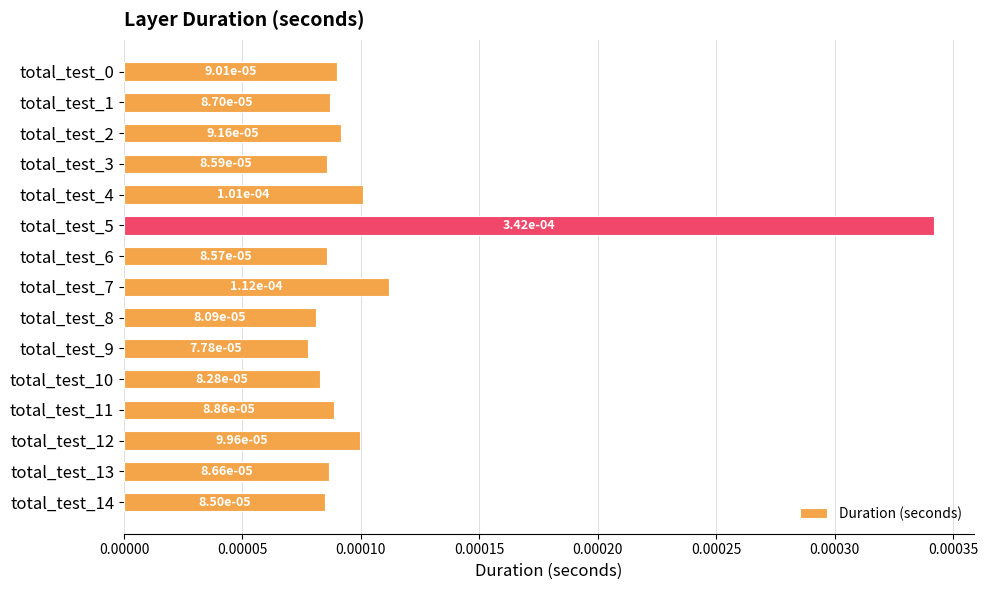

Count the values in the range 0 to 1.

15